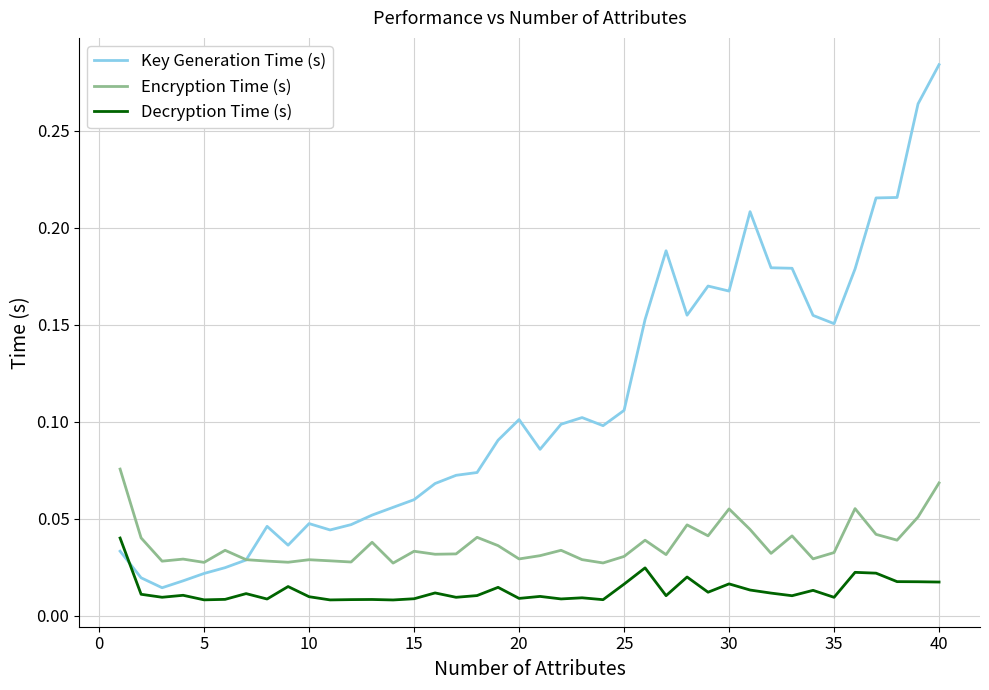

Which series has the widest spread of values?

Key Generation Time (s)